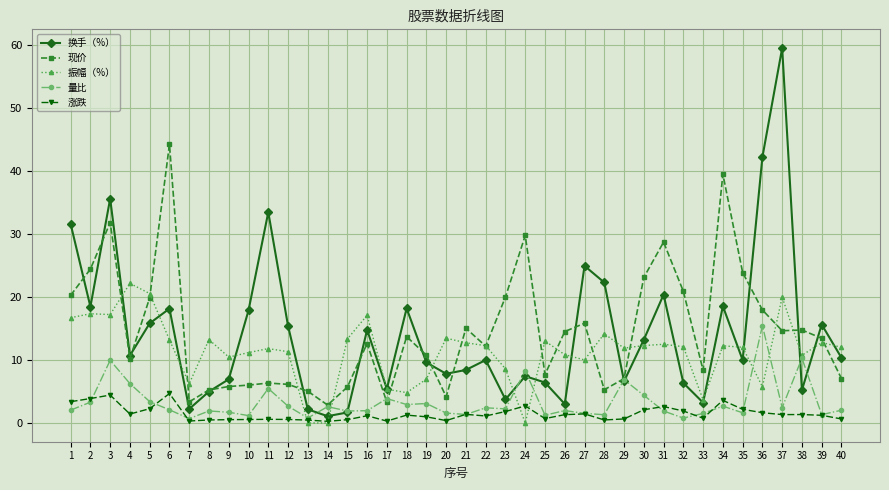

How many lines are shown in the chart?

5